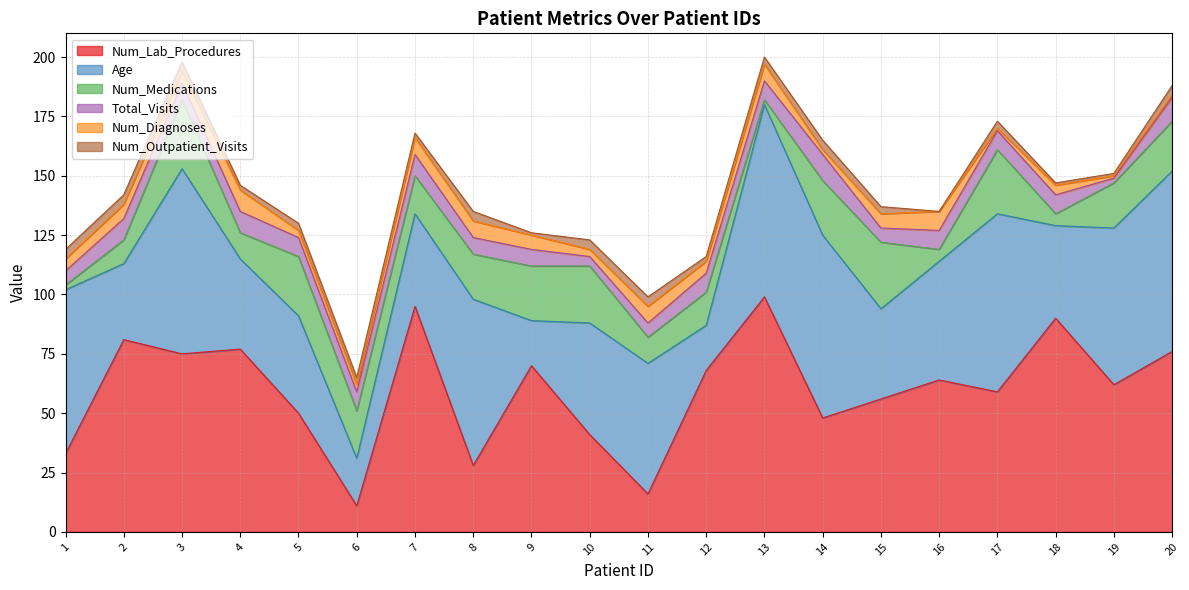

Is it true that Age equals 116 at 13?

False